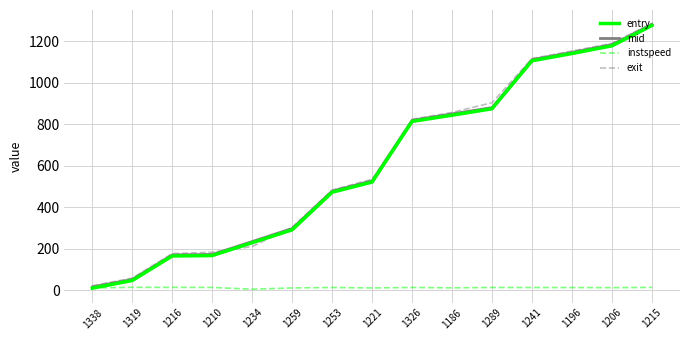

What is the sum of all instspeed values?

183.9